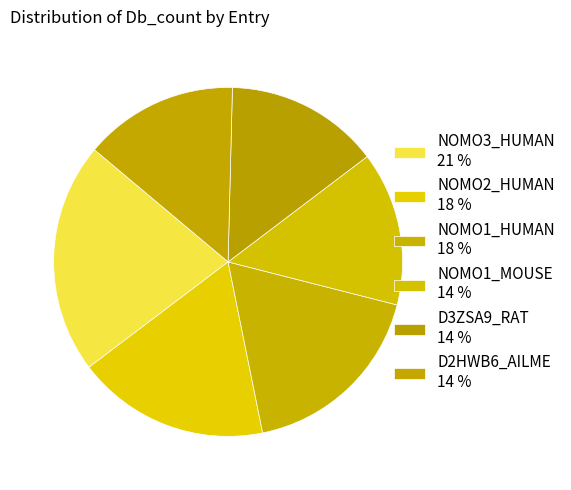

How many slices are in this pie chart?

6